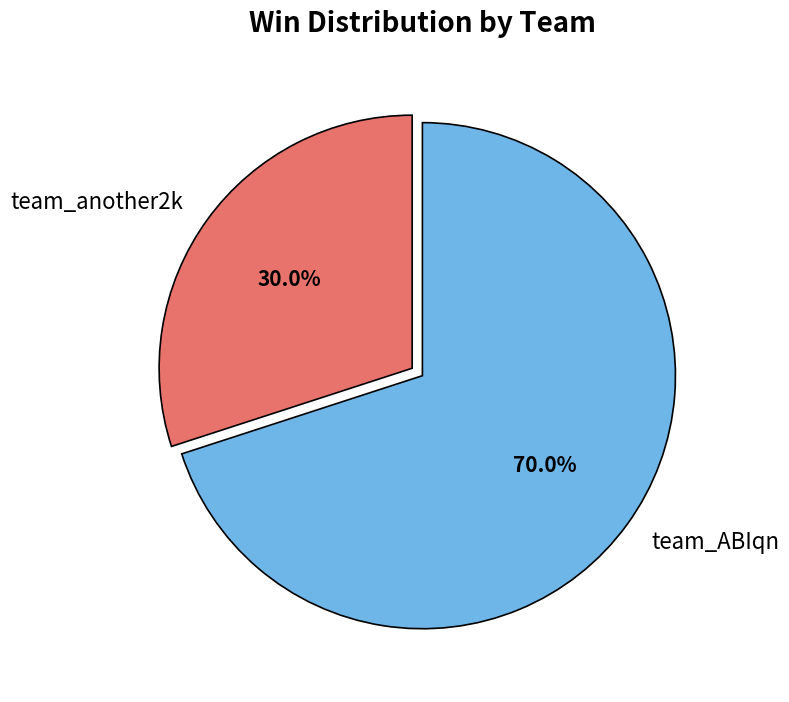

To the nearest percent, what is the difference between the largest and smallest slice percentages?

40%